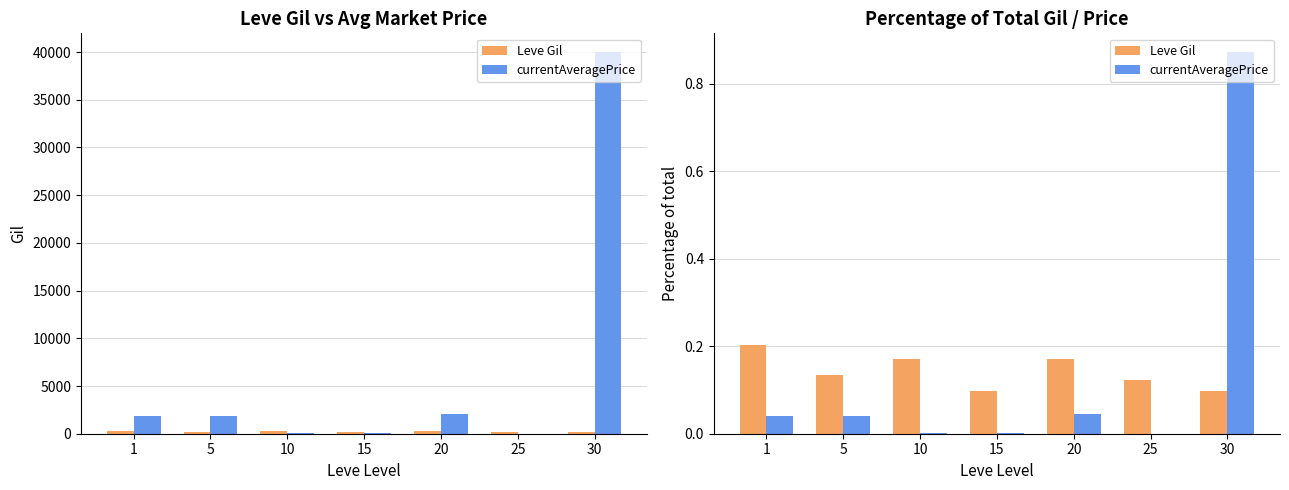

Which category has the lowest value in the currentAveragePrice series?

25